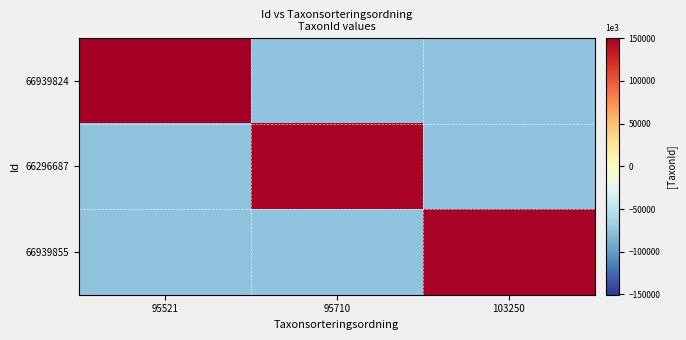

Rank the series by their average value, from highest to lowest.

66939824, 66939855, 66296687